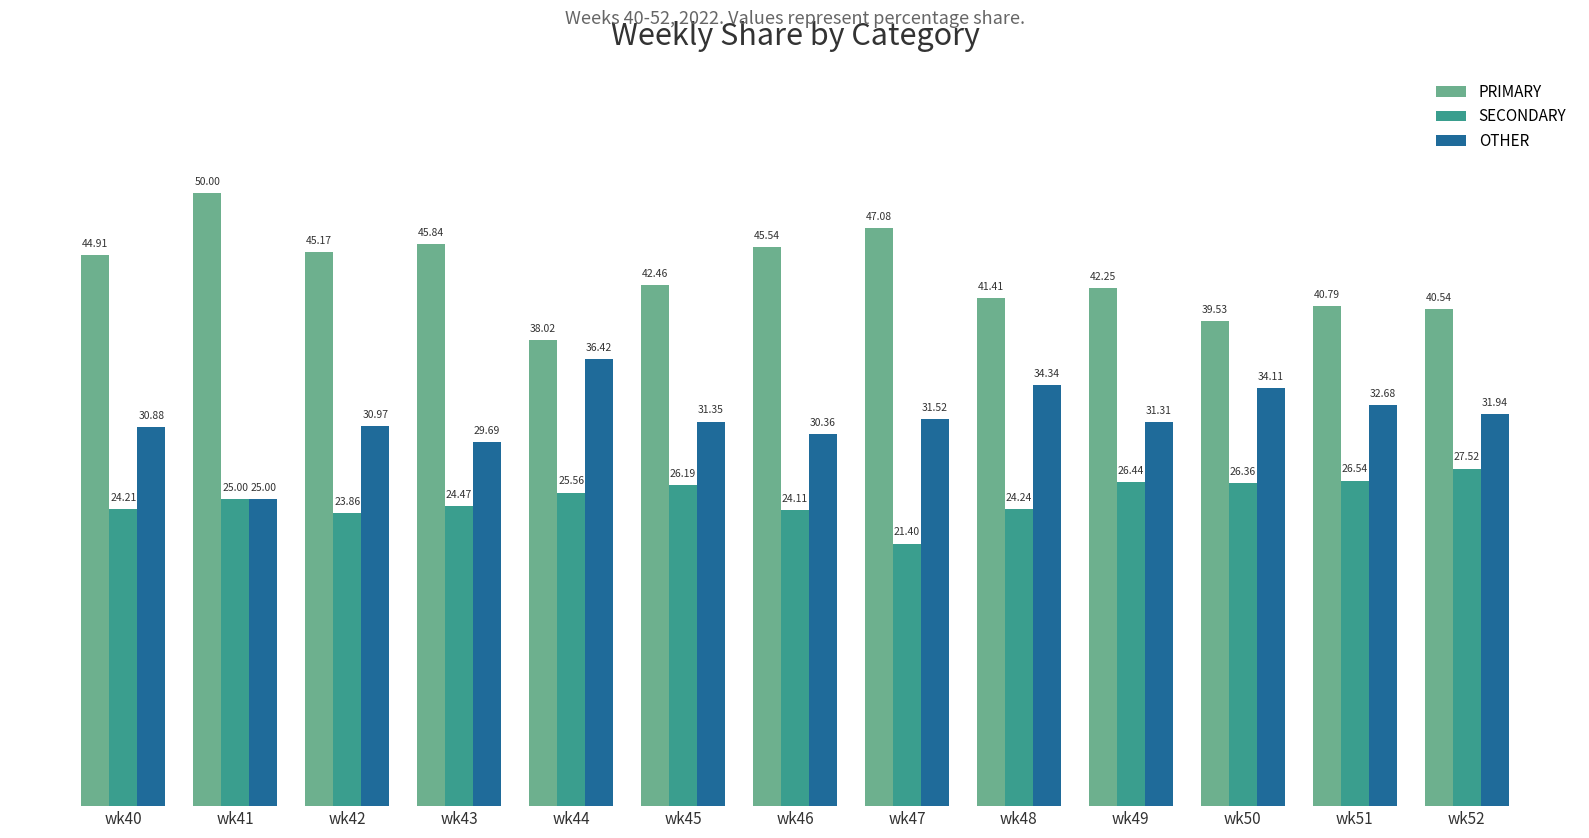

What is the sum of all SECONDARY values?

325.9